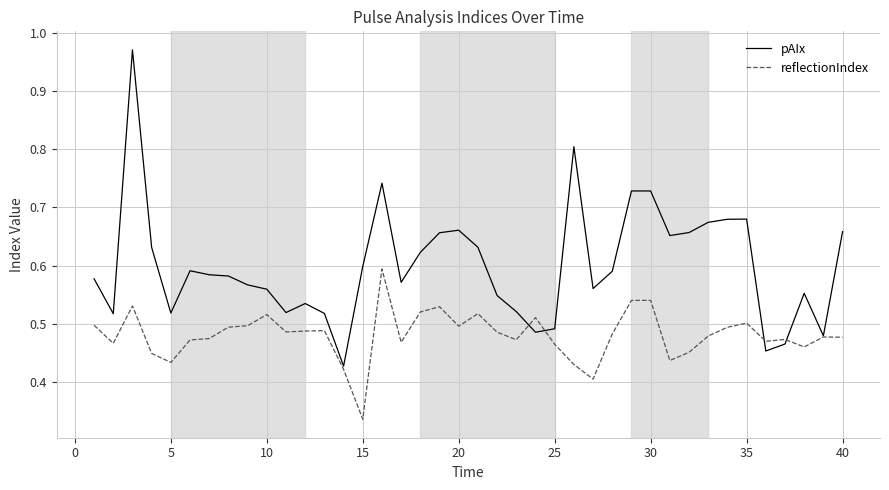

What is the sum of all pAIx values?

24.0